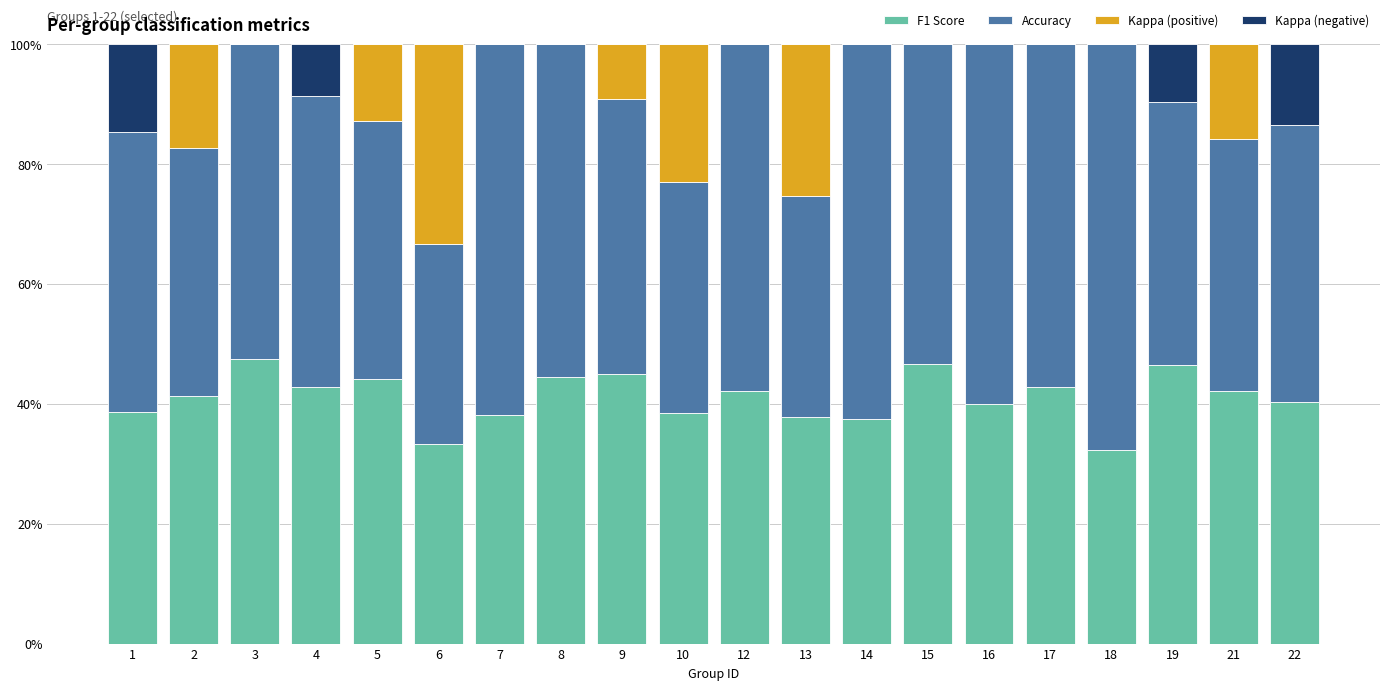

What are all the series names shown in the legend?

F1 Score, Accuracy, Kappa (positive), Kappa (negative)